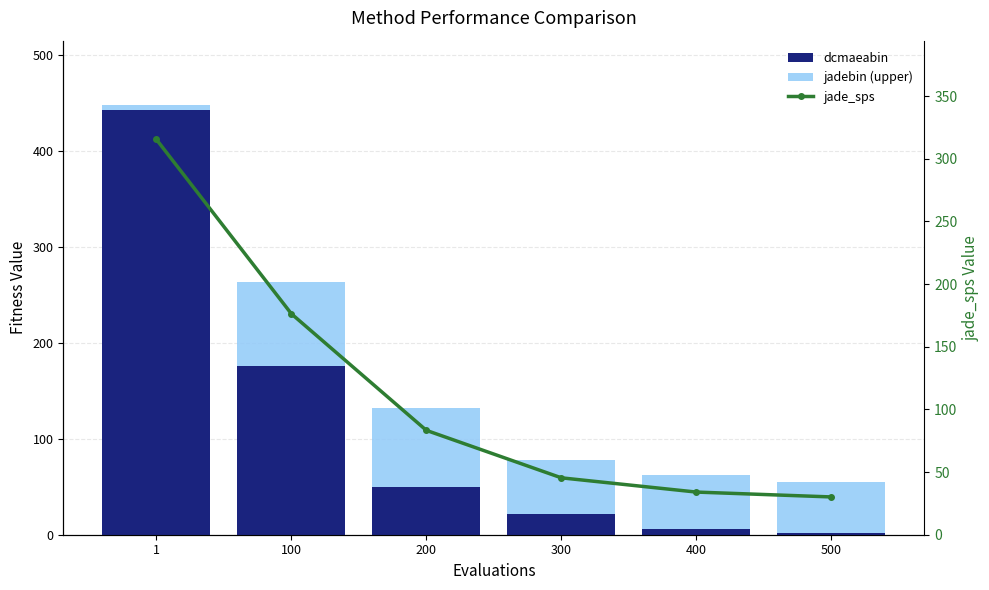

What is the difference between the maximum and minimum values in the dcmaeabin series?

440.6